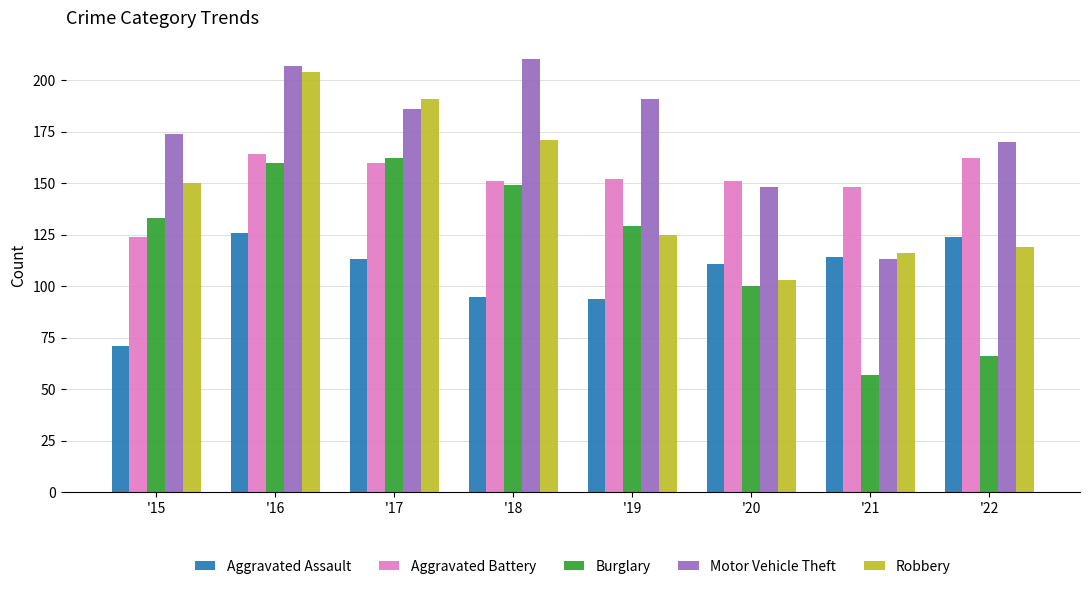

How many groups of bars are there?

8